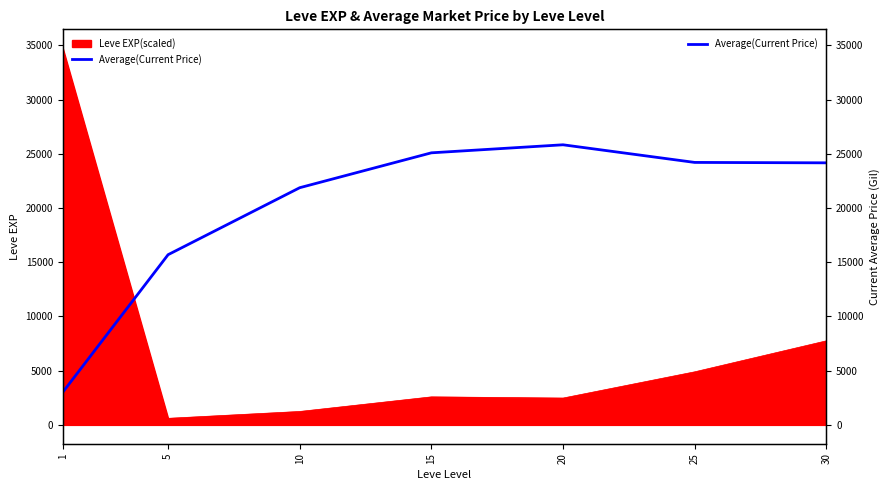

How many points are higher than both their immediate neighbors (excluding endpoints)?

1